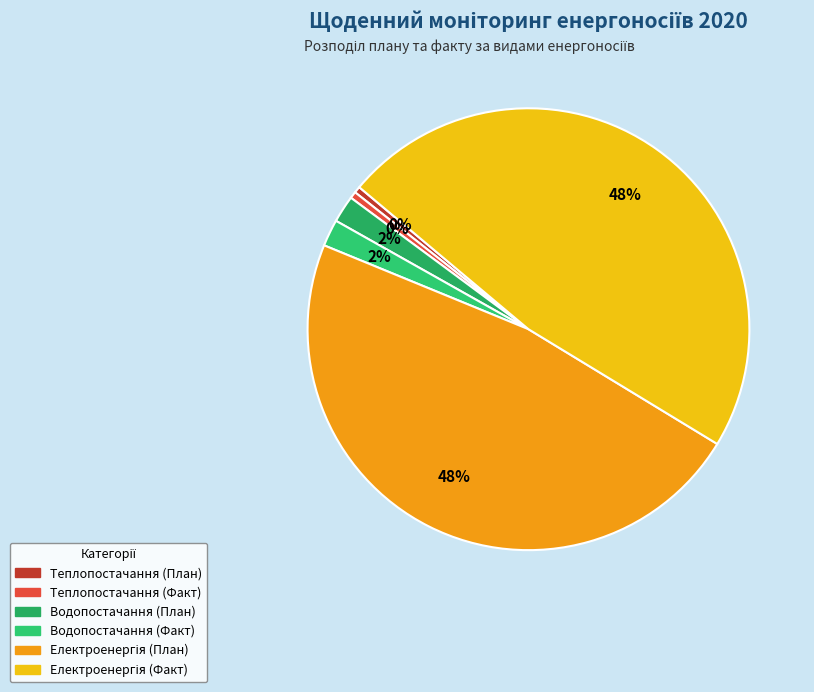

What percentage do Водопостачання (План) and Електроенергія (План) together represent?

49.5%